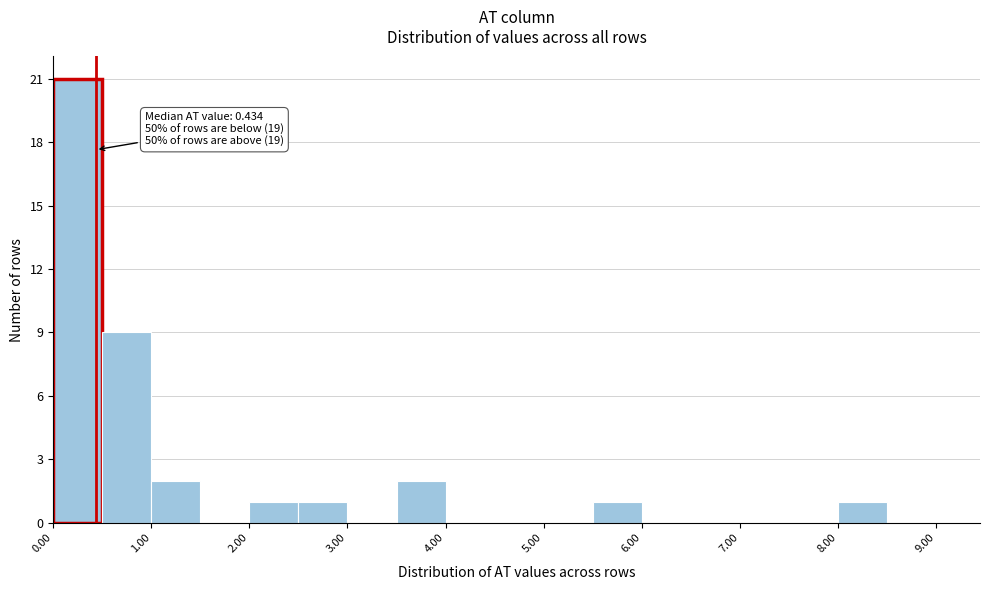

Which range on the x-axis has the tallest bar?

0.0 to 0.5